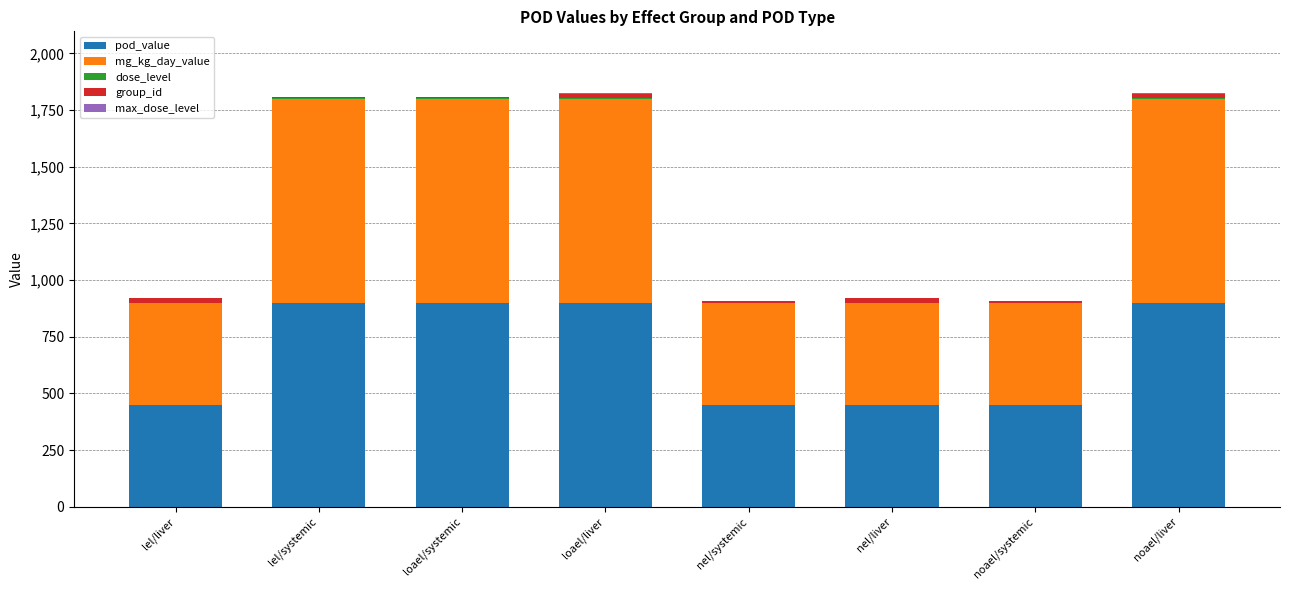

Does the chart contain stacked bars?

Yes